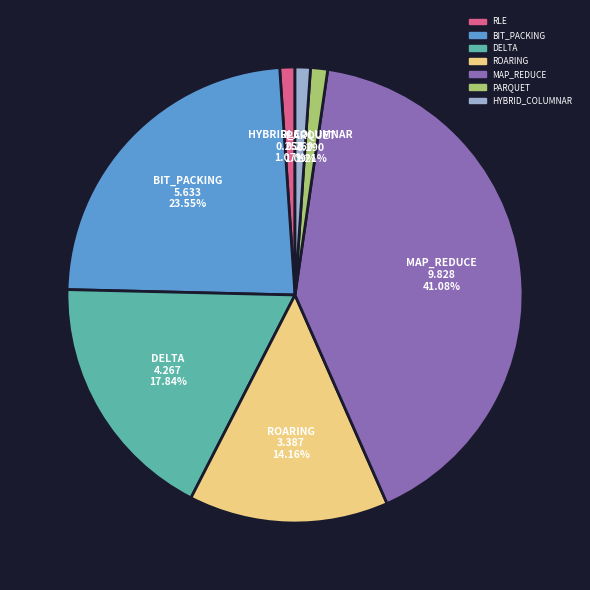

To the nearest percent, what is the difference between the HYBRID_COLUMNAR and ROARING slice percentages?

13%